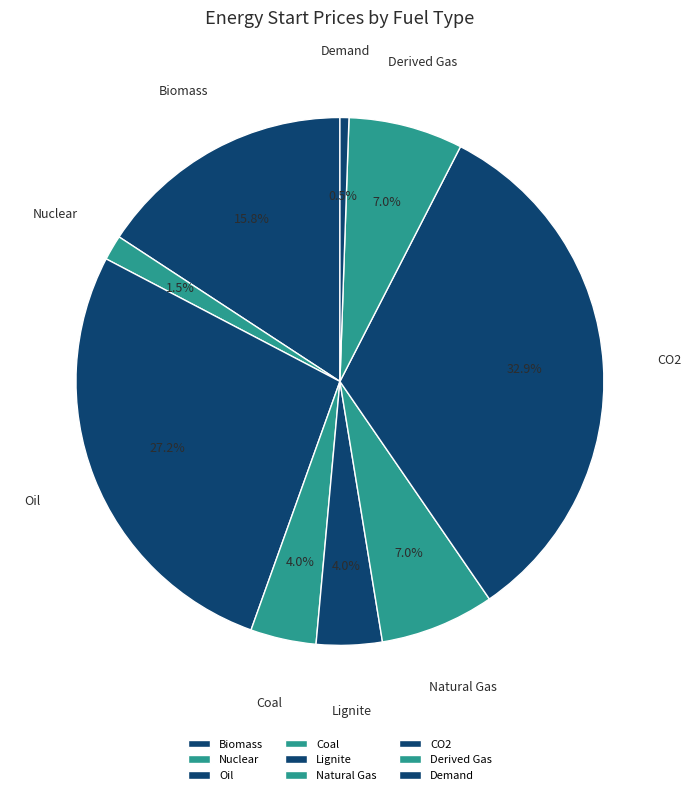

Between Coal and Nuclear, which is larger?

Coal